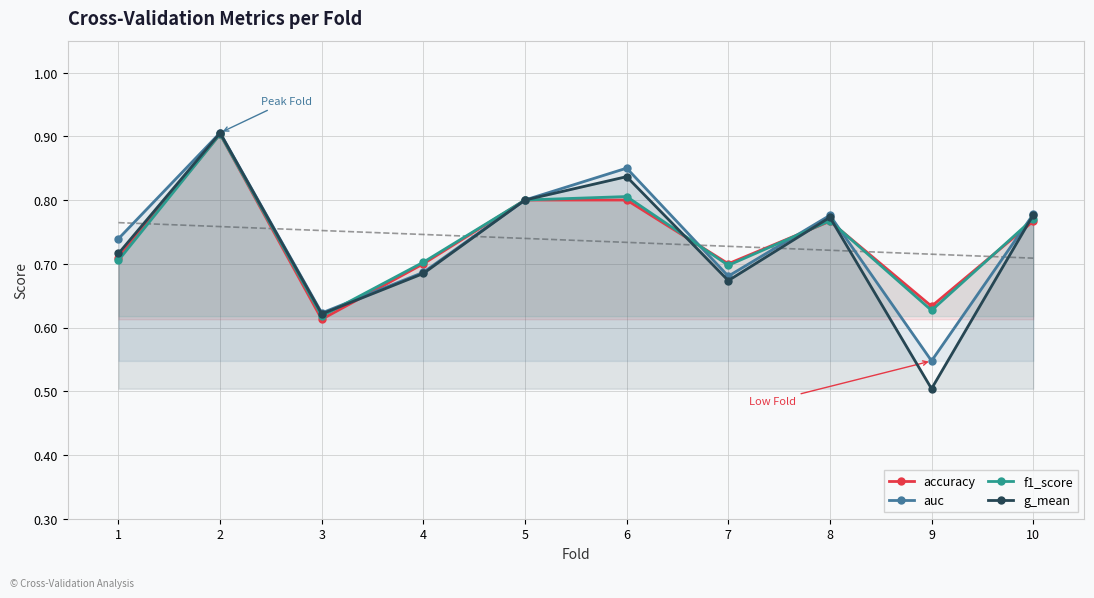

Is it true that g_mean equals 0.8 at 8?

True